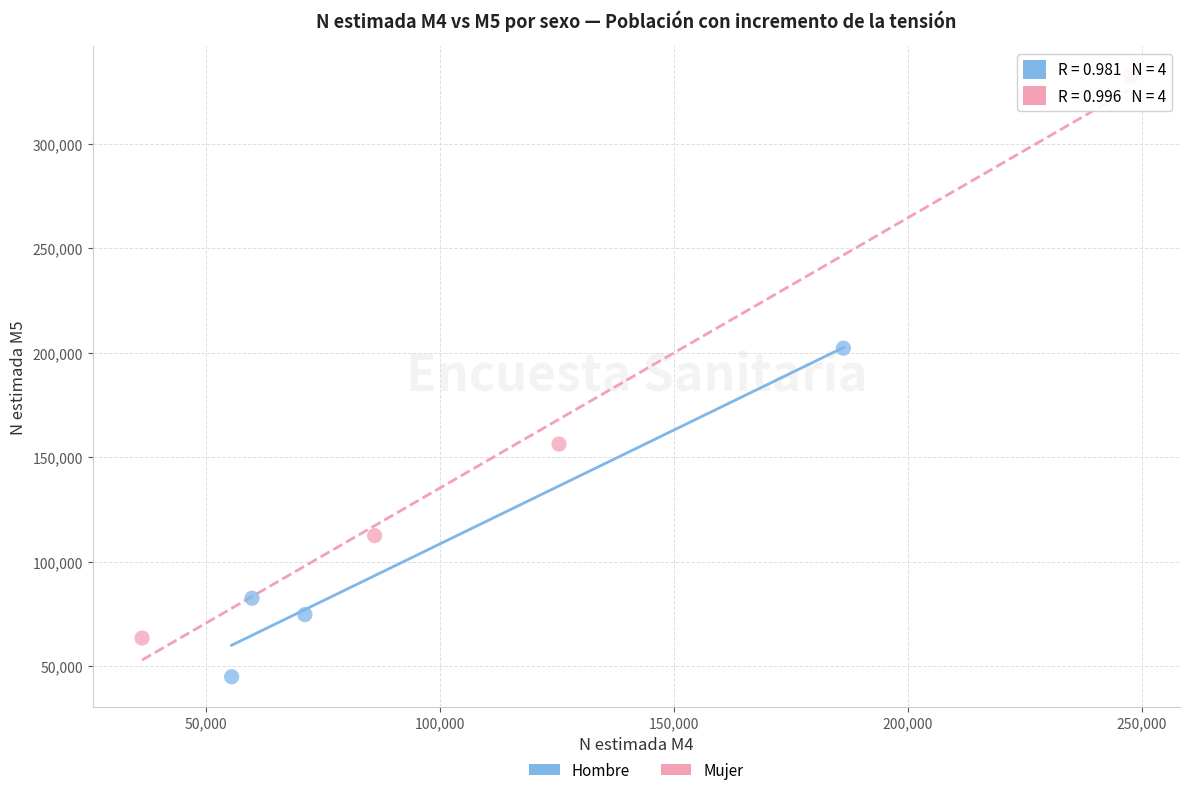

Which series reaches the minimum Y coordinate?

Hombre